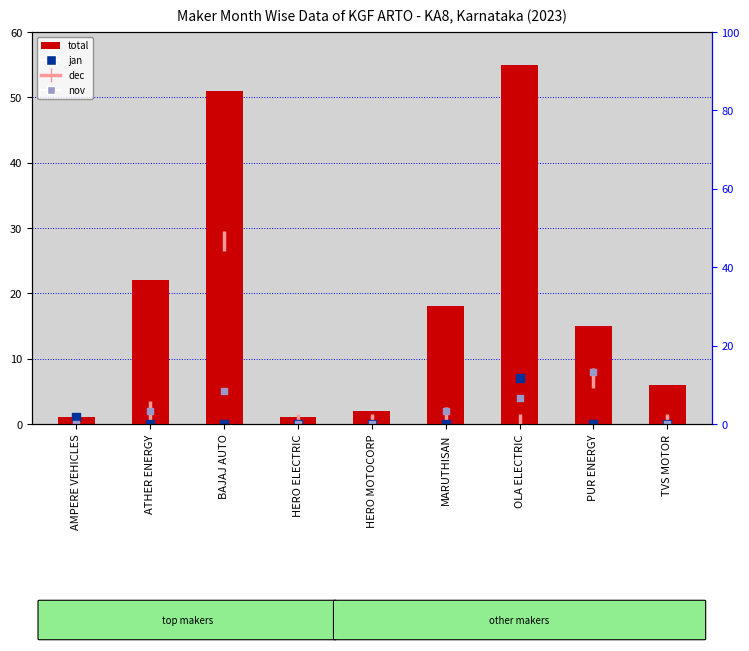

Which series has the largest Y range (max minus min)?

total